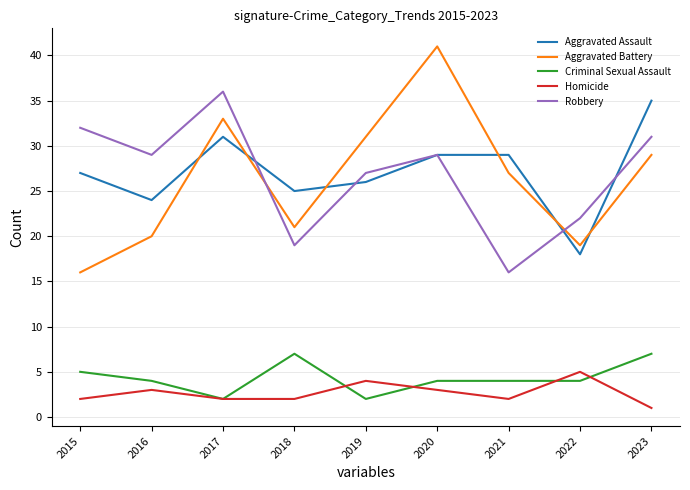

Is the value of Aggravated Battery at 2017 greater than the value of Robbery at 2019?

Yes